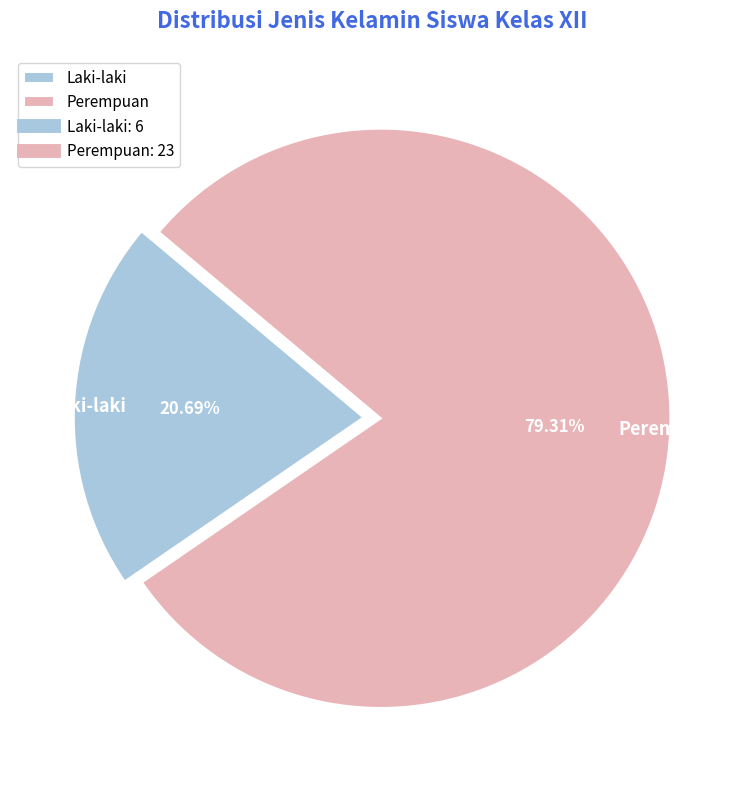

Does Laki-laki represent more than half of the total?

No